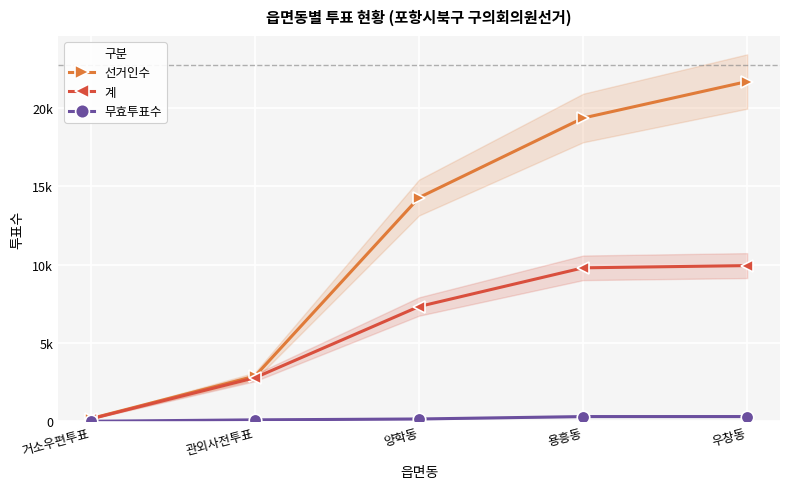

True or false: 계 and 무효투표수 cross at least once.

False